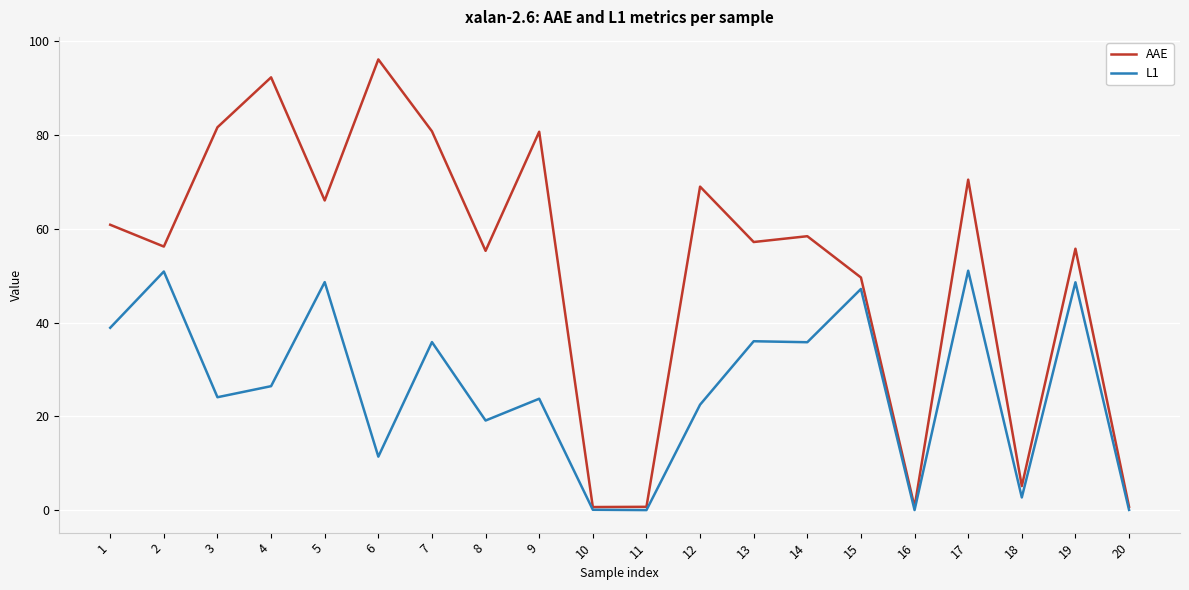

What is the sum of all L1 values?

522.9